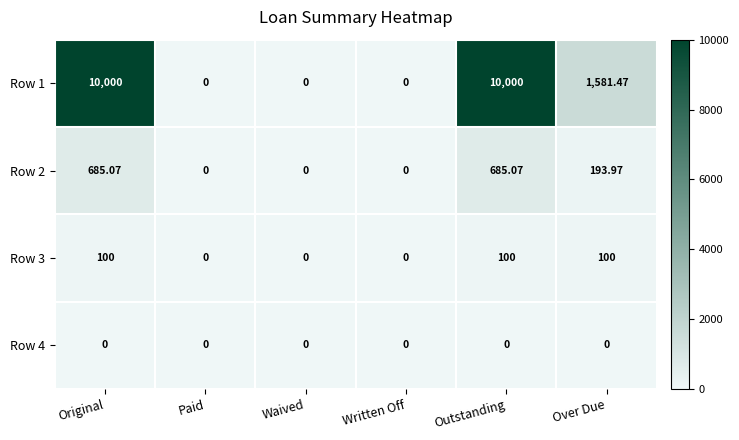

What is the total value across all series at Over Due?

1875.4